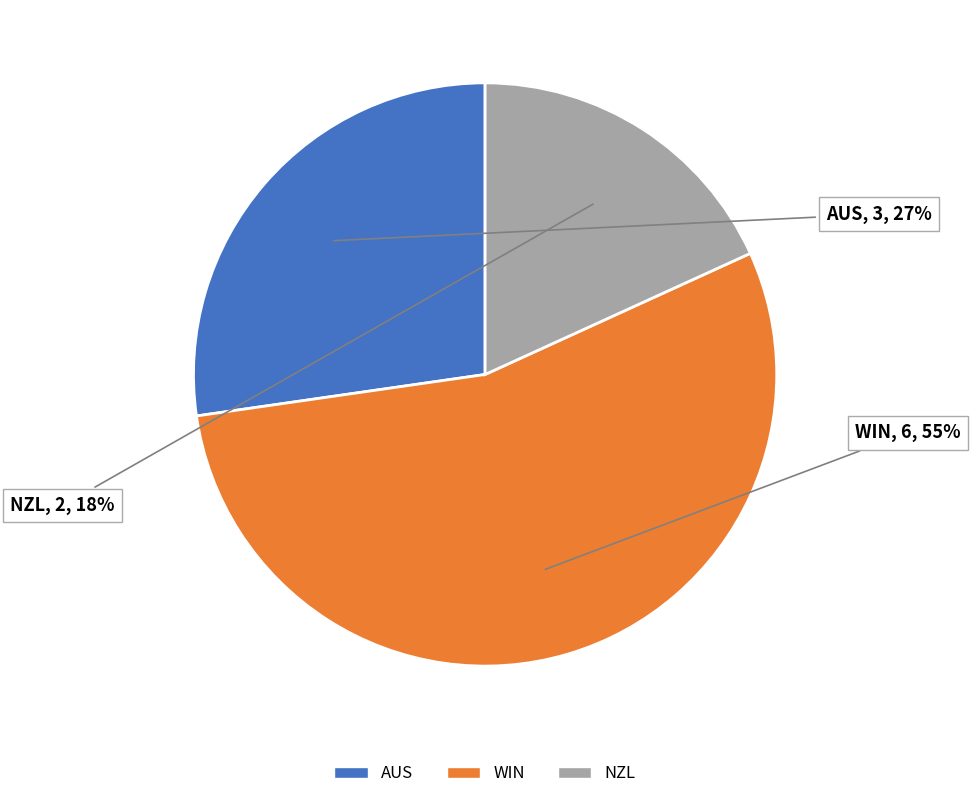

Does any single category account for the majority?

Yes